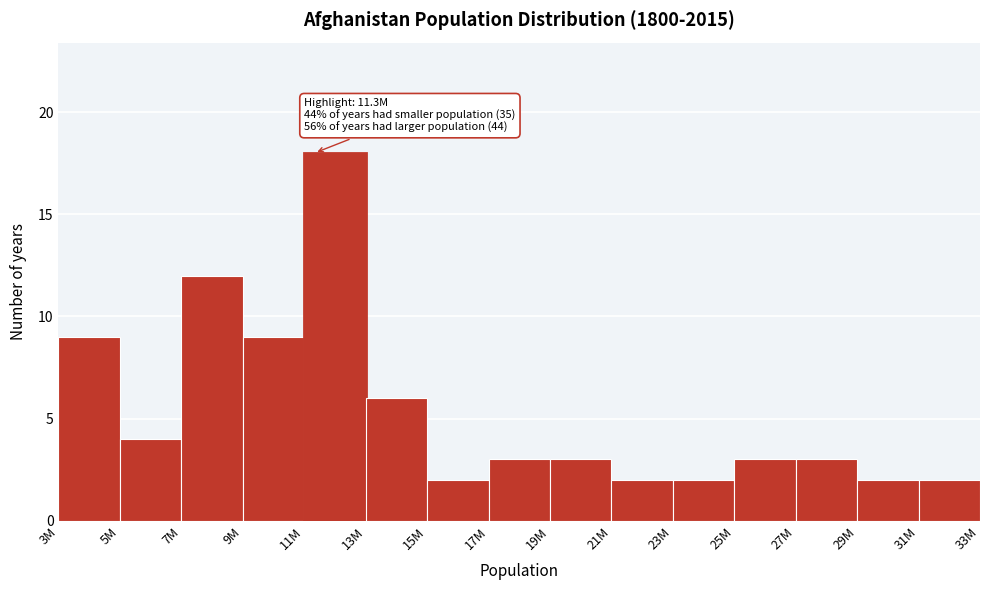

Reading right to left, list all the values displayed in this chart.

2	2	3	3	2	2	3	3	2	6	18	9	12	4	9